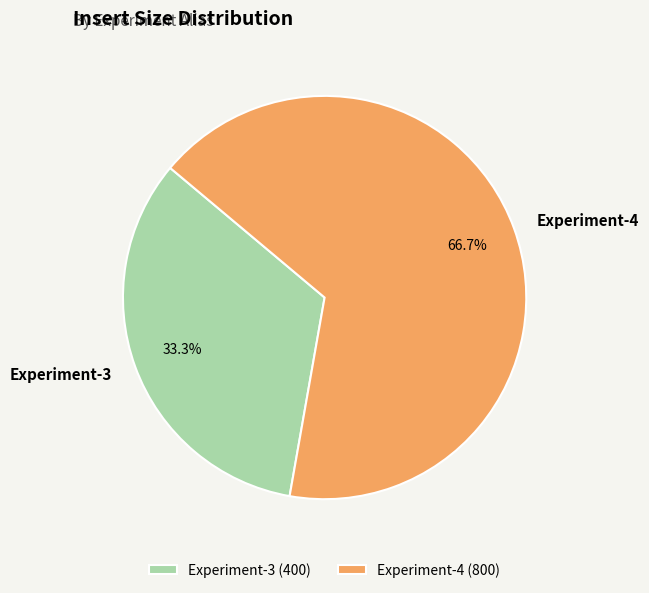

How many segments does this pie chart have?

2